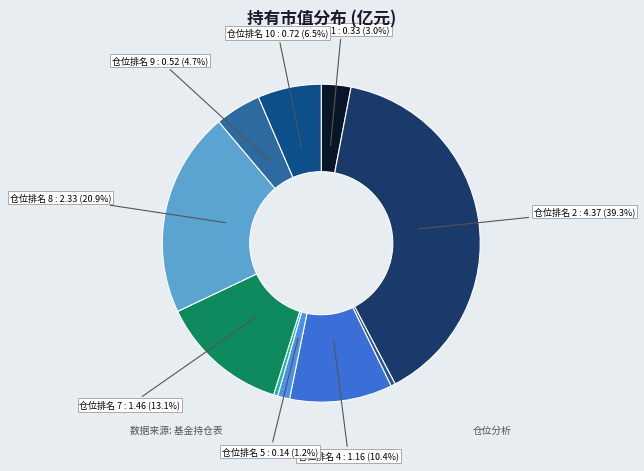

Count the number of slices in the pie.

10